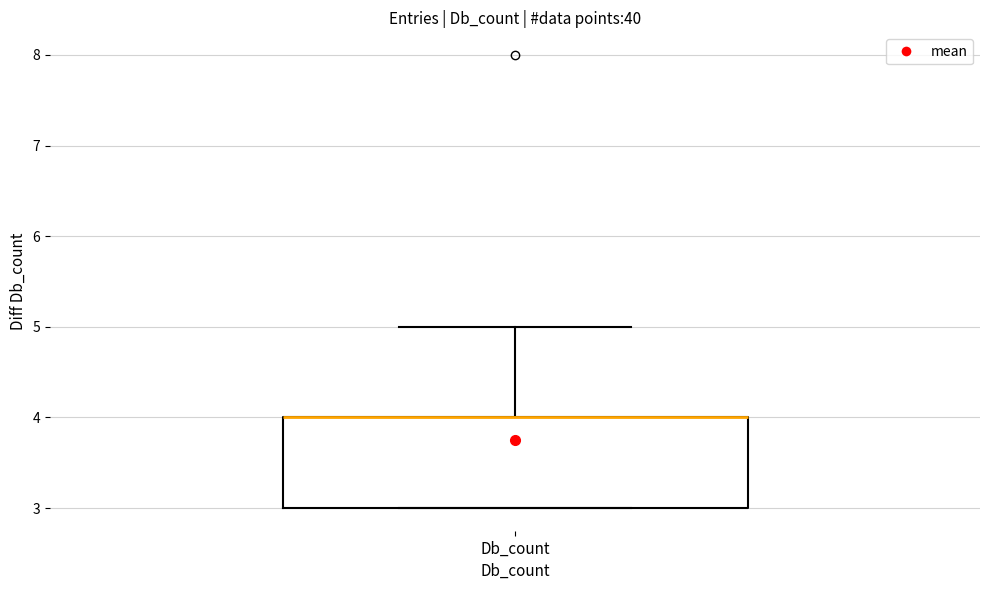

Read this box plot against the y-axis: the position of the median line, the range covered by the box, and the ends of both whiskers. The values are not printed on the chart, so give them approximately, as read against the axis.

median 4 (drawn on the box's upper edge), box 3 to 4, whiskers 3 to 5